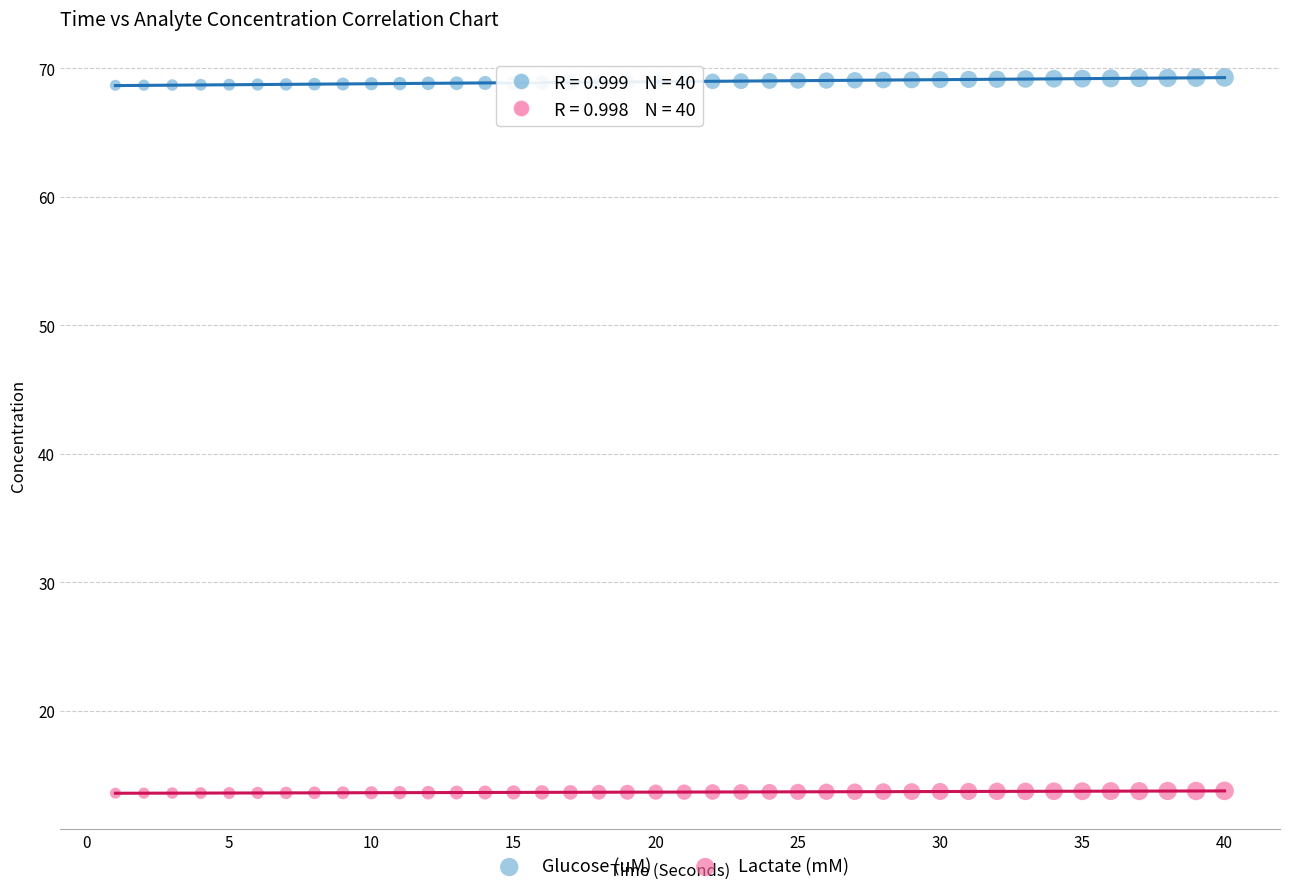

What are all the series names shown in the legend?

Glucose (uM), Lactate (mM)